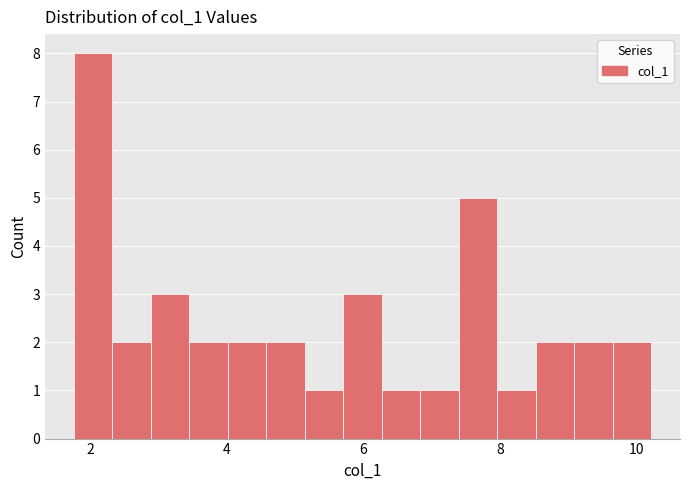

Around what value on the x-axis is the tallest bar? Give the approximate position of its centre, as read against the axis.

2.0